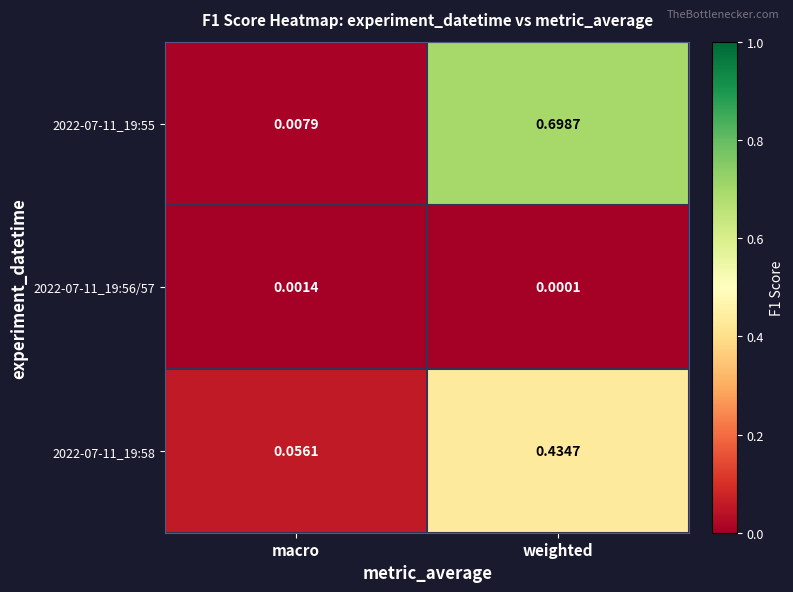

What is the difference between the highest and lowest values at weighted?

0.7